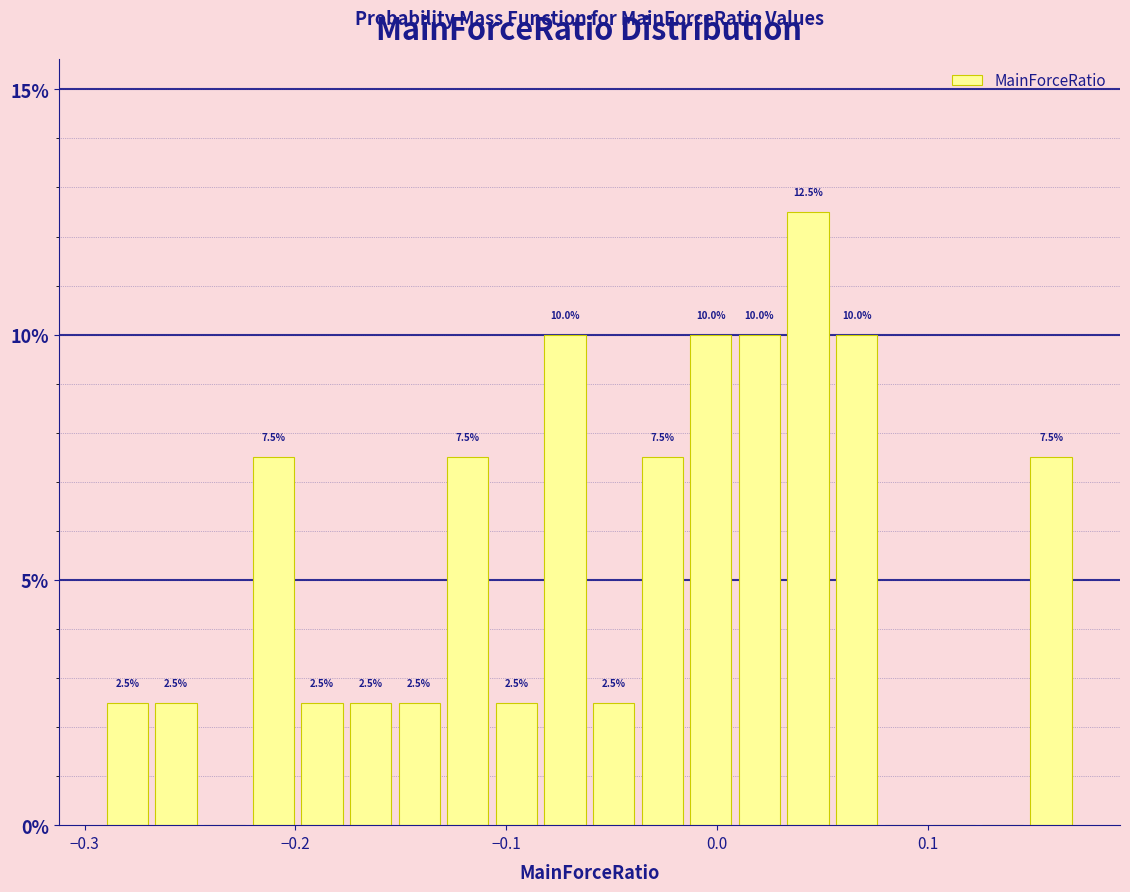

Read against the x-axis, roughly where is the centre of the tallest bar?

0.04